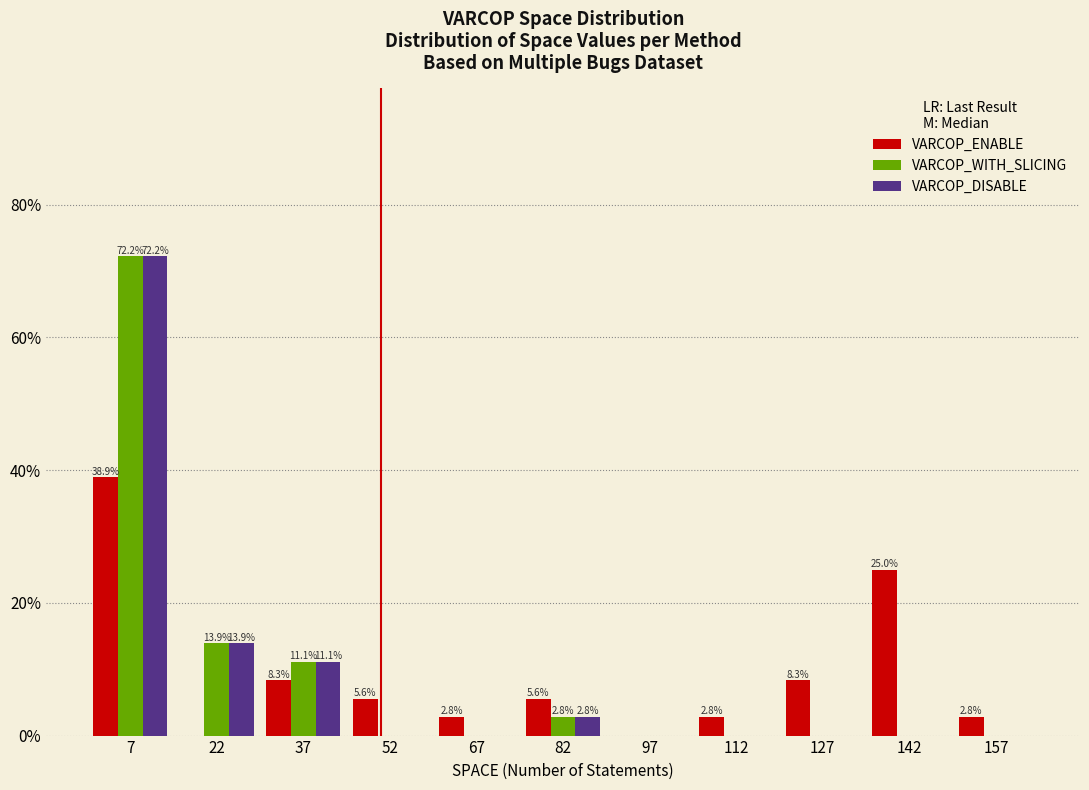

In the VARCOP_ENABLE series, which range on the x-axis has the tallest bar?

0 to 15